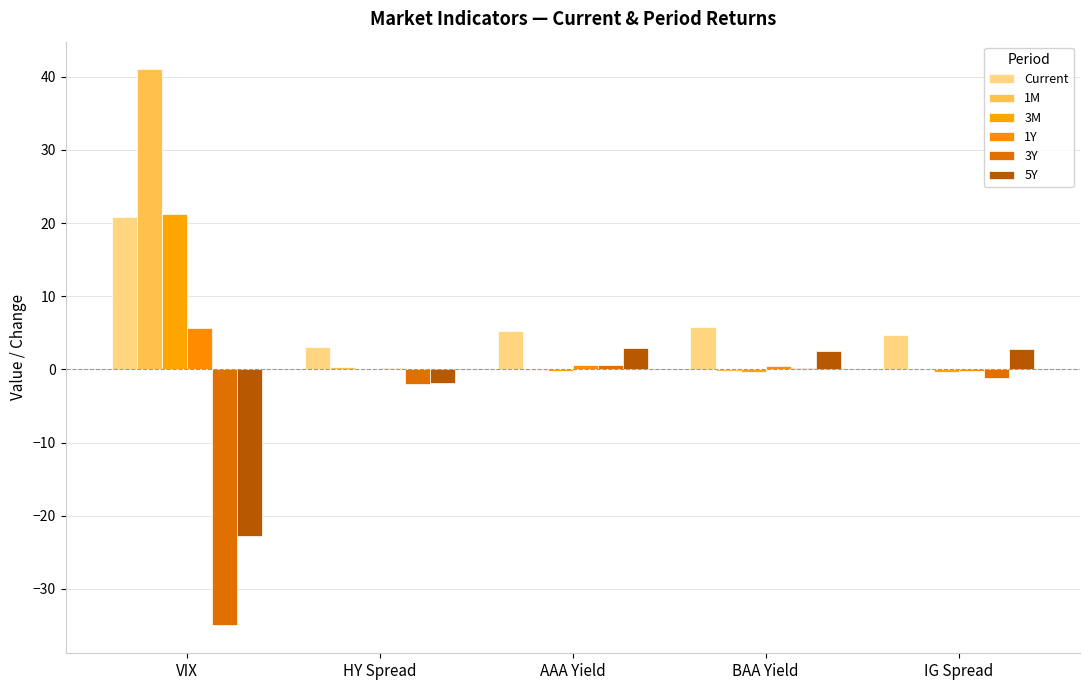

How many groups of bars are there?

5